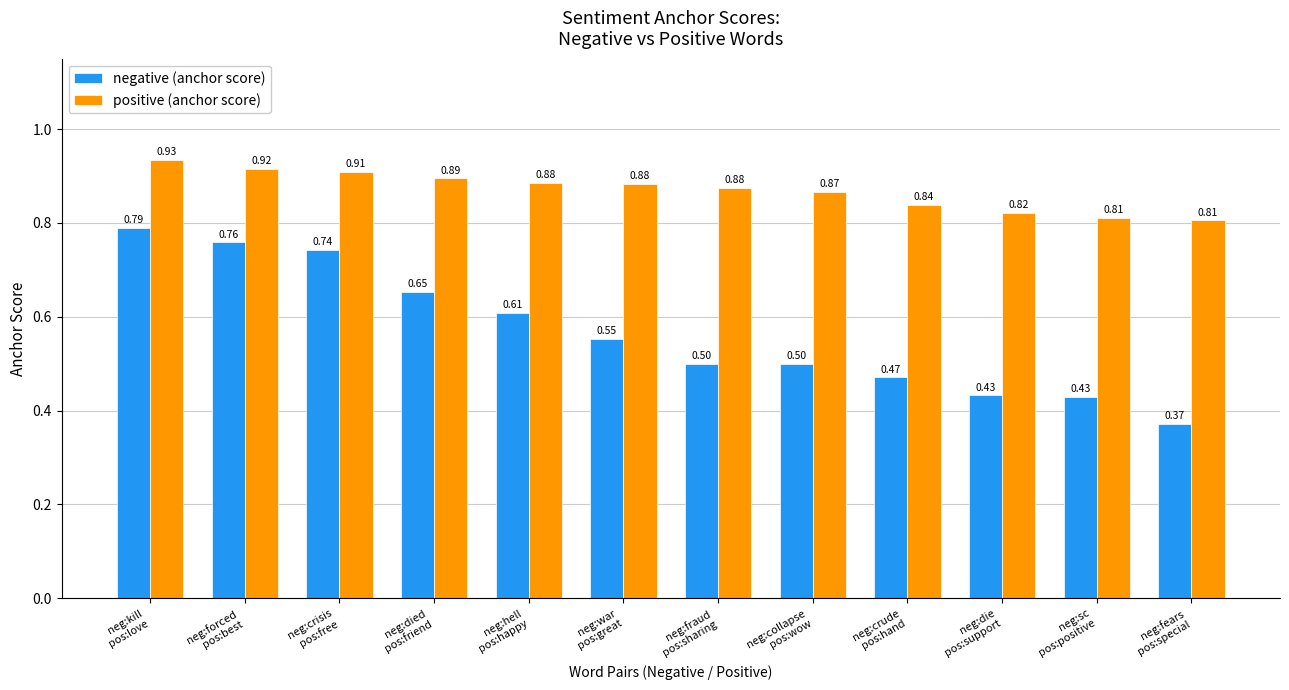

What is the sum of the negative (anchor score) values at neg:fears
pos:special and neg:died
pos:friend?

1.0